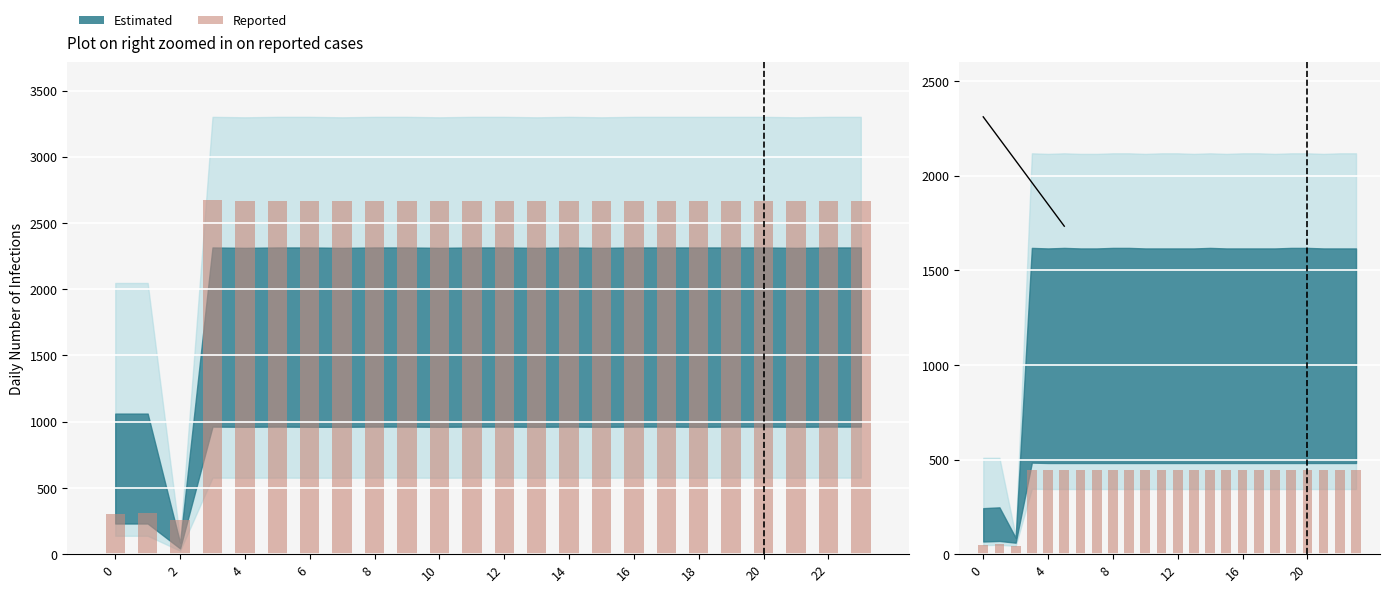

What is the value of the 16th bar from the left?

444.0